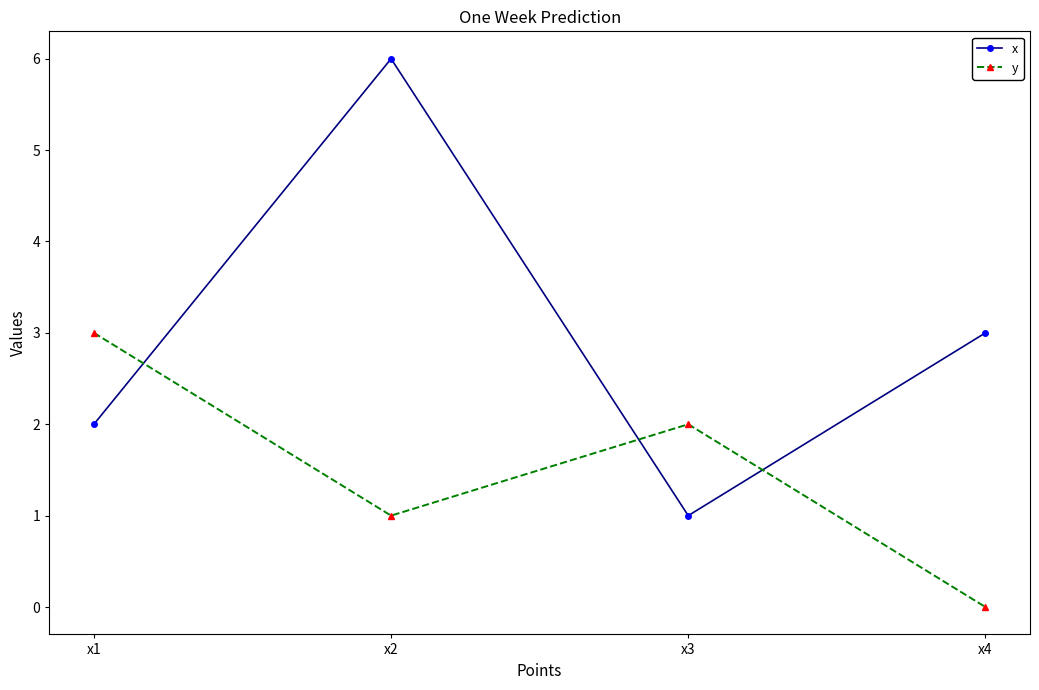

Does the chart have visible grid lines?

No